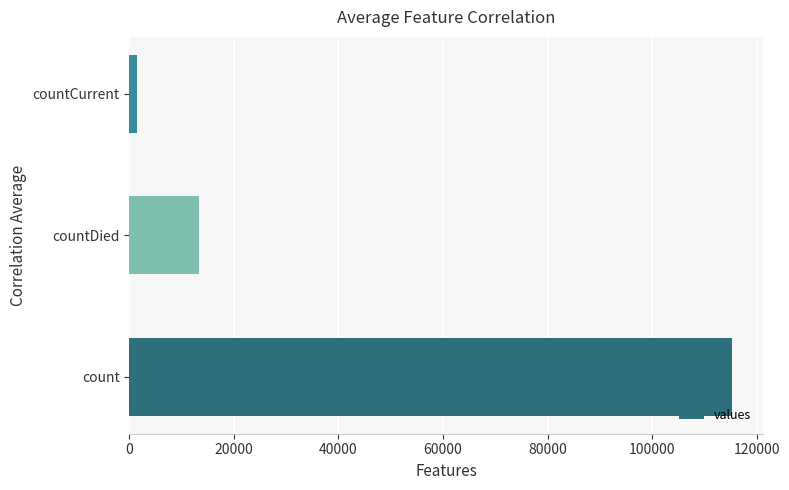

Reading bottom to top, extract all data points from this chart.

115379	13343	1383